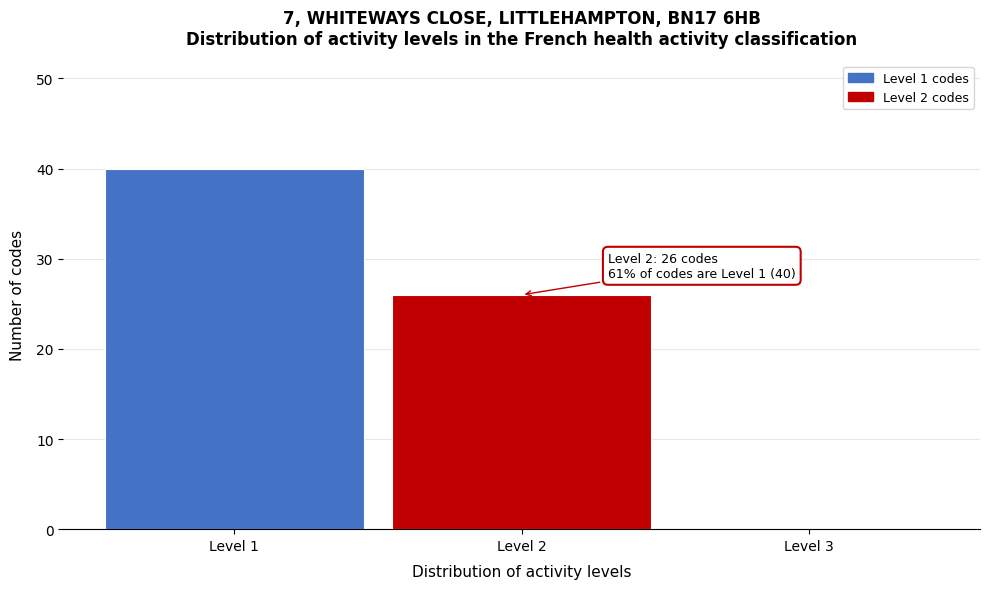

Over which range of the x-axis is the bar tallest?

0.5 to 1.5